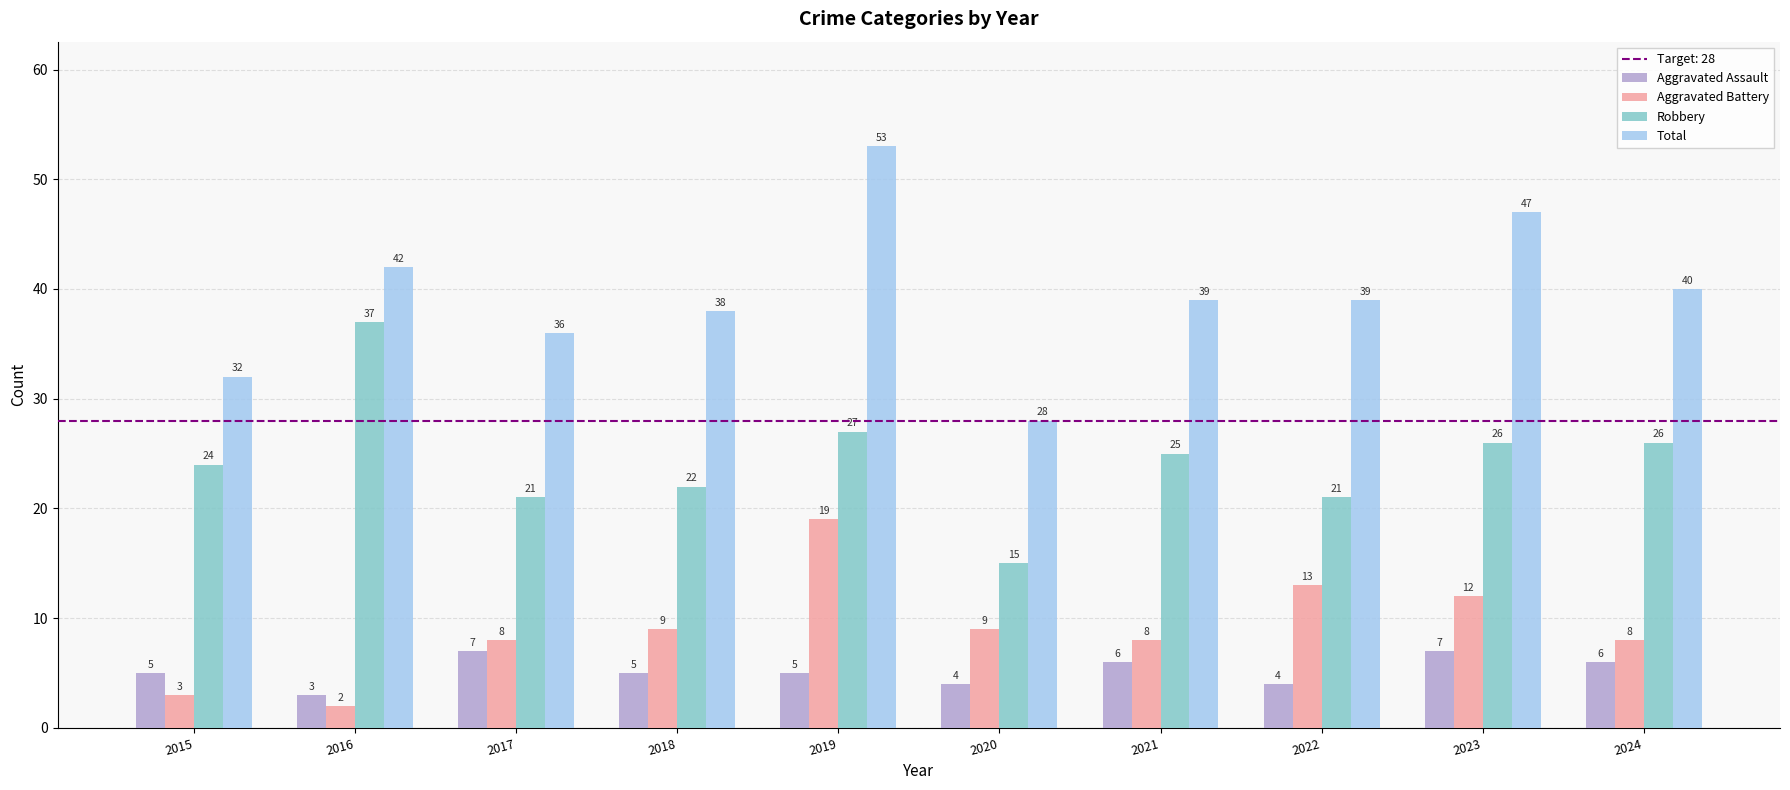

Between 2020 and 2021, which series saw the biggest shift?

Total